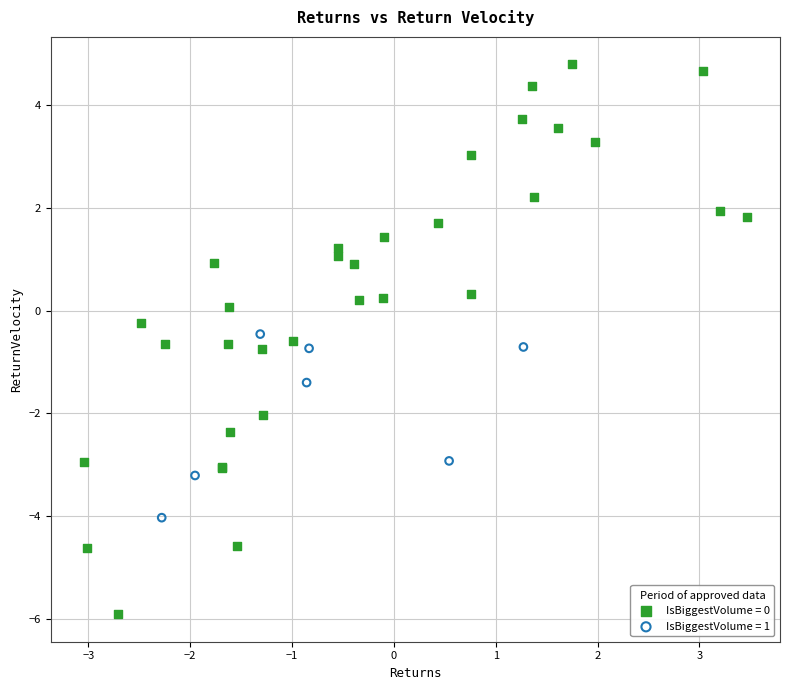

Which series contains the lowest Y value?

IsBiggestVolume = 0